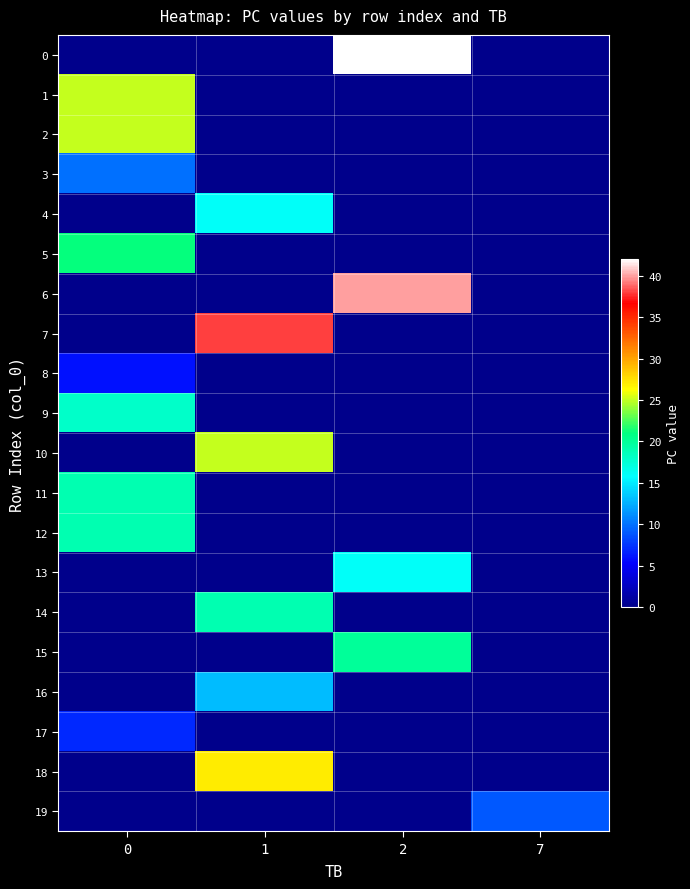

Reading right to left, transcribe all the data shown in this chart.

0: 7=0	2=42	1=0	0=0
1: 7=0	2=0	1=0	0=25
2: 7=0	2=0	1=0	0=25
3: 7=0	2=0	1=0	0=10
4: 7=0	2=0	1=16	0=0
5: 7=0	2=0	1=0	0=21
6: 7=0	2=40	1=0	0=0
7: 7=0	2=0	1=38	0=0
8: 7=0	2=0	1=0	0=6
9: 7=0	2=0	1=0	0=18
10: 7=0	2=0	1=25	0=0
11: 7=0	2=0	1=0	0=19
12: 7=0	2=0	1=0	0=19
13: 7=0	2=16	1=0	0=0
14: 7=0	2=0	1=19	0=0
15: 7=0	2=20	1=0	0=0
16: 7=0	2=0	1=13	0=0
17: 7=0	2=0	1=0	0=7
18: 7=0	2=0	1=27	0=0
19: 7=9	2=0	1=0	0=0